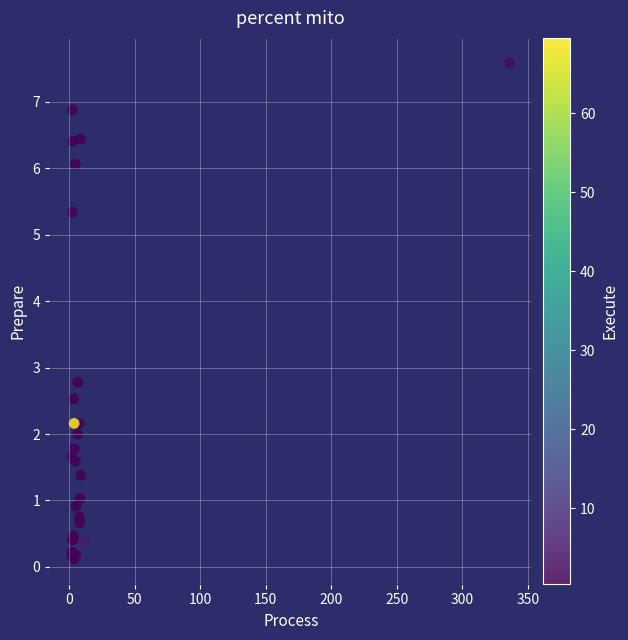

What Y value in the scatter plot is closest to 3?

2.8